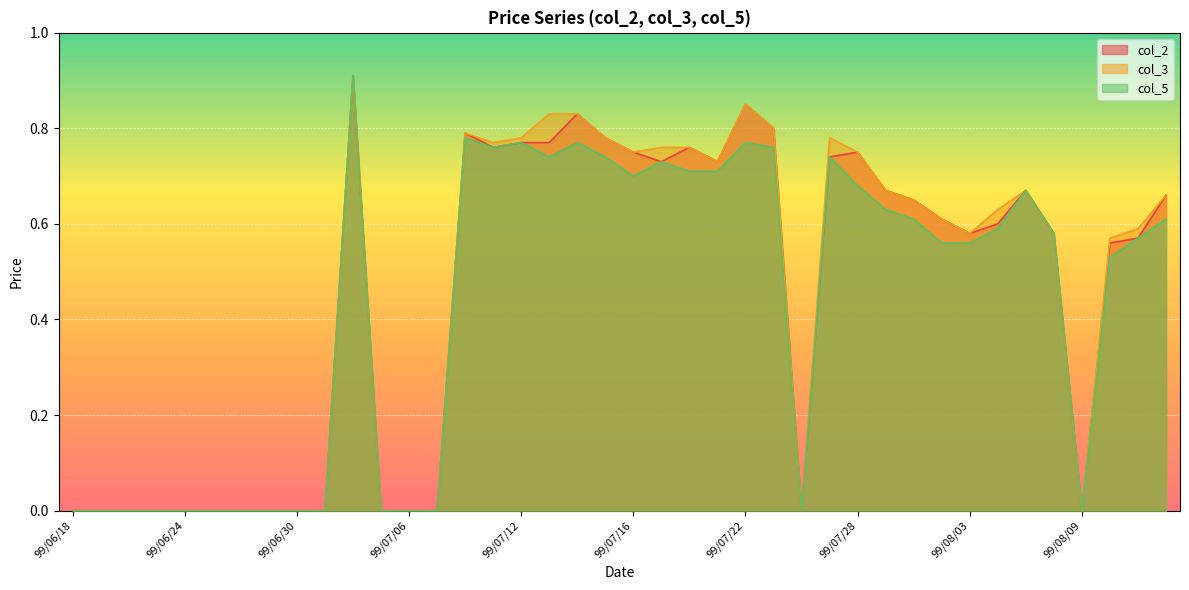

The col_3 series shows 0.5 at 99/06/28. True or false?

False